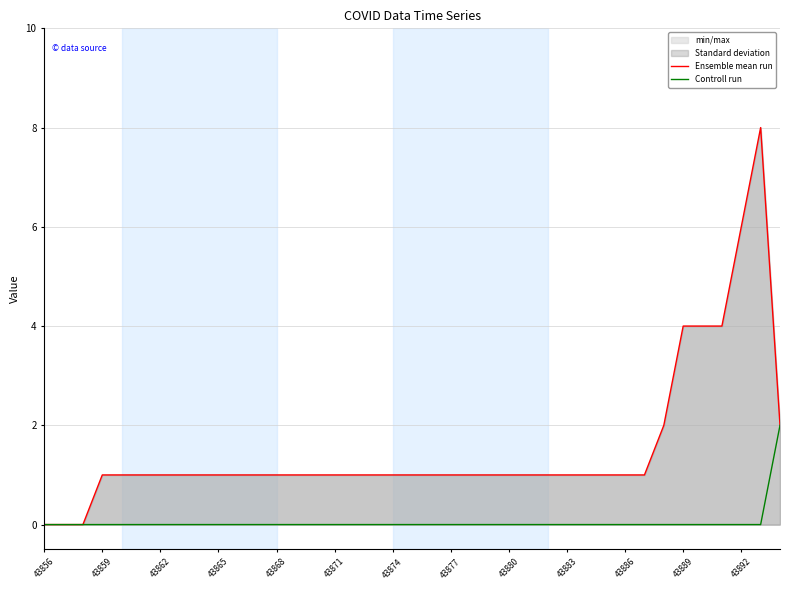

Does the chart display data point markers on the line(s)?

No